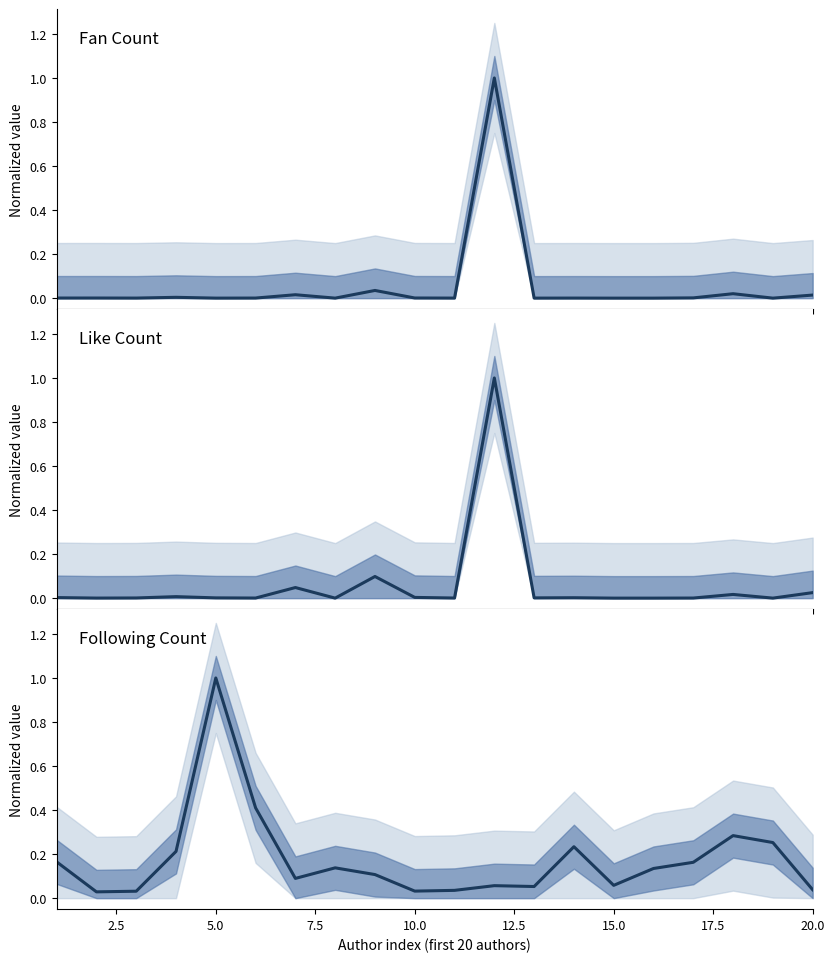

In Like Count, how many points are lower than both neighbors (excluding endpoints)?

7